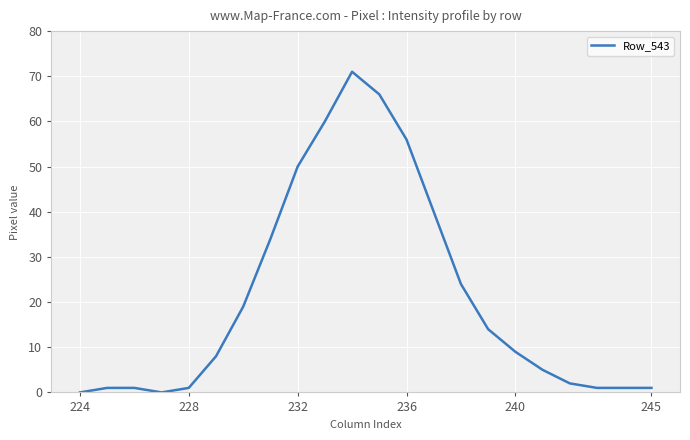

What is the difference between the maximum and minimum values?

71